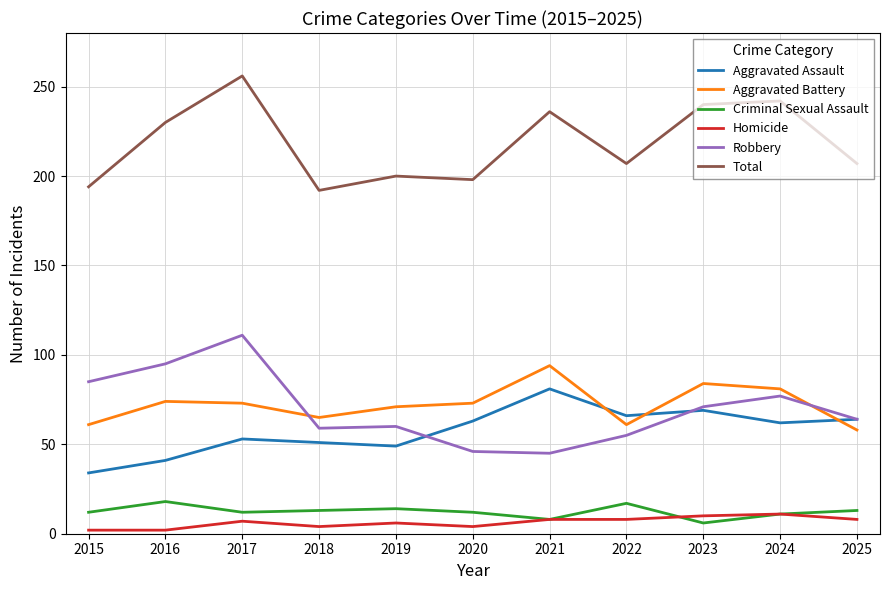

Where does the Total series first go above 207?

2016